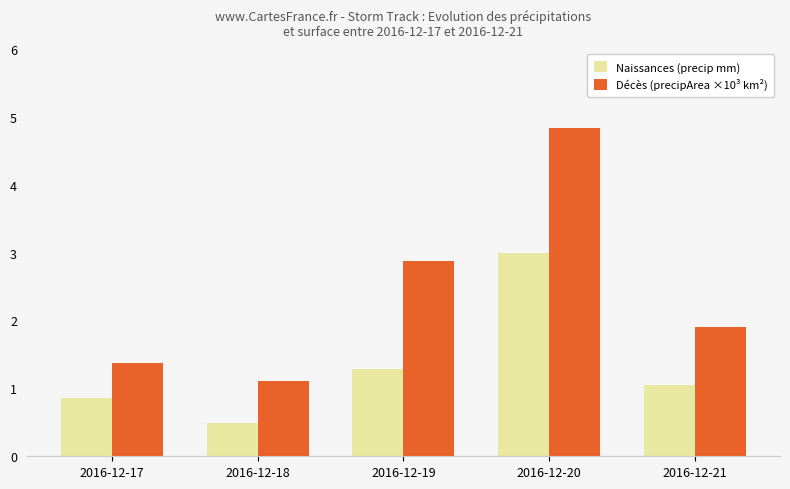

What is the sum of the Décès (precipArea ×10³ km²) values at 2016-12-21 and 2016-12-18?

3.0